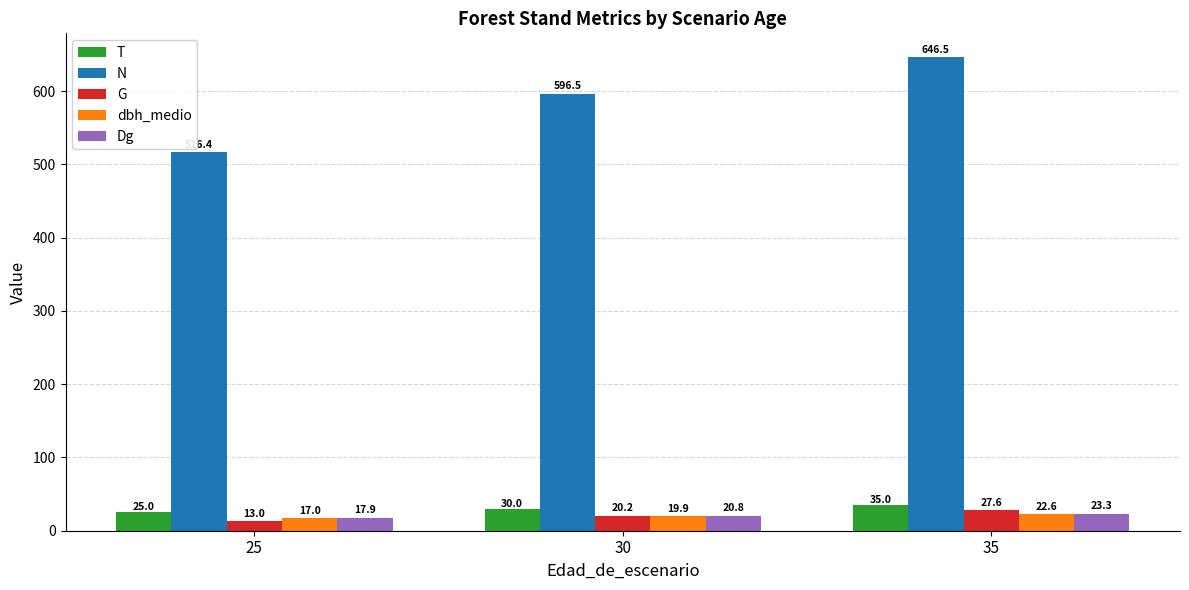

Between 25 and 30, which series saw the biggest shift?

N